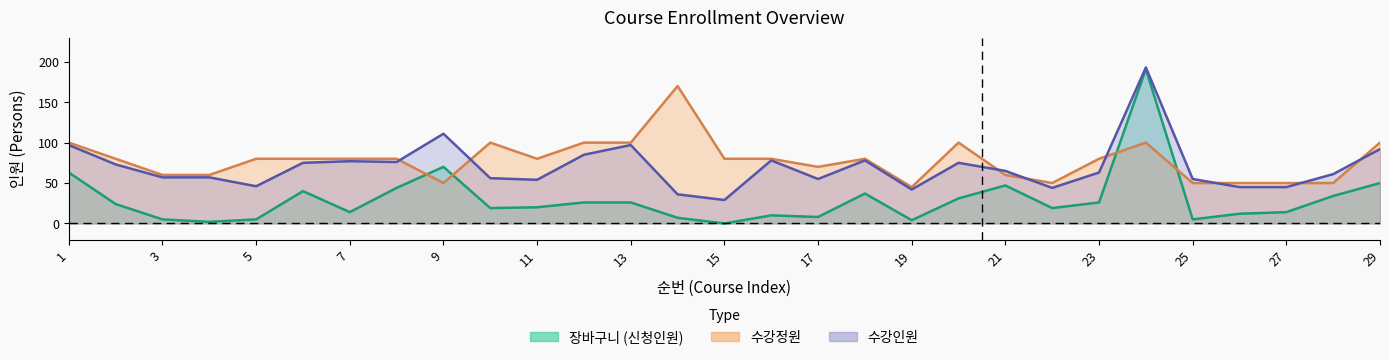

At which category is the sum across all series the highest?

24